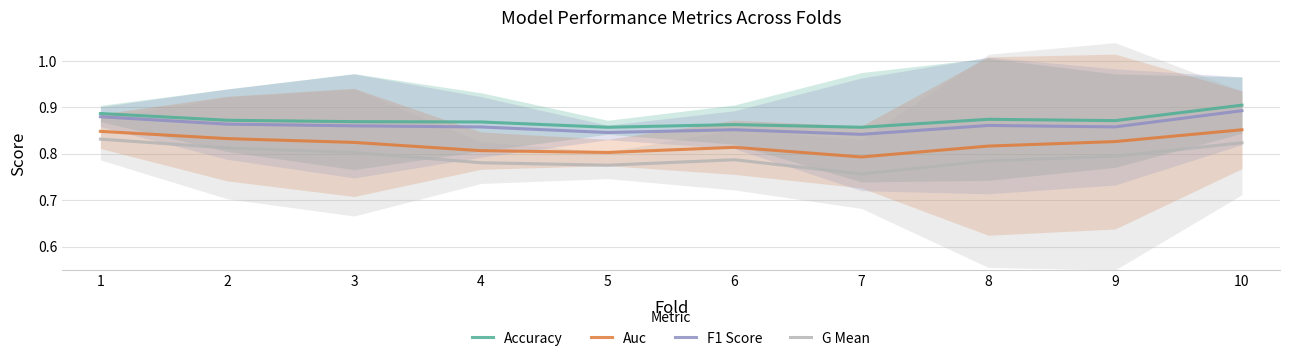

What is the sum of all F1 Score values?

8.6